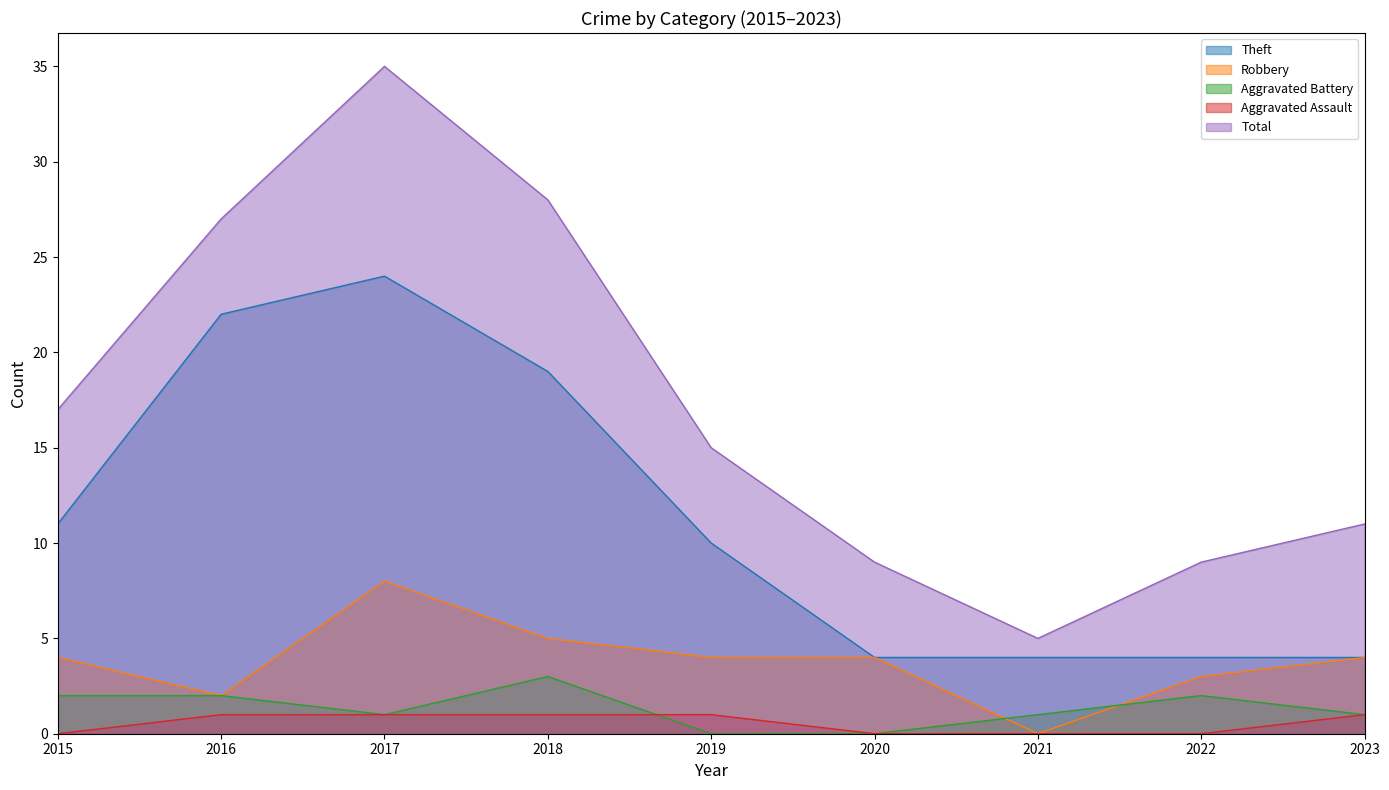

Which series has the largest range (max minus min)?

Total